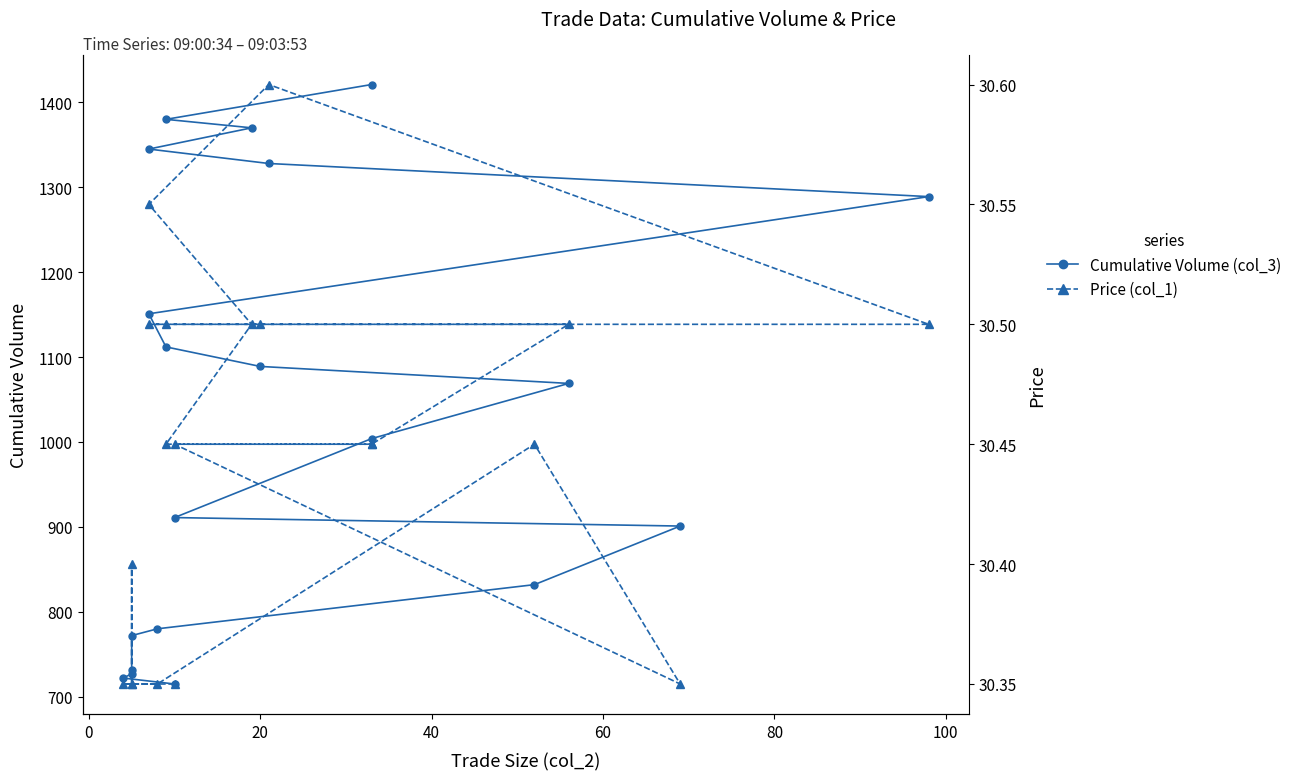

Rank the series by their maximum value, from lowest to highest.

Price (col_1), Cumulative Volume (col_3)